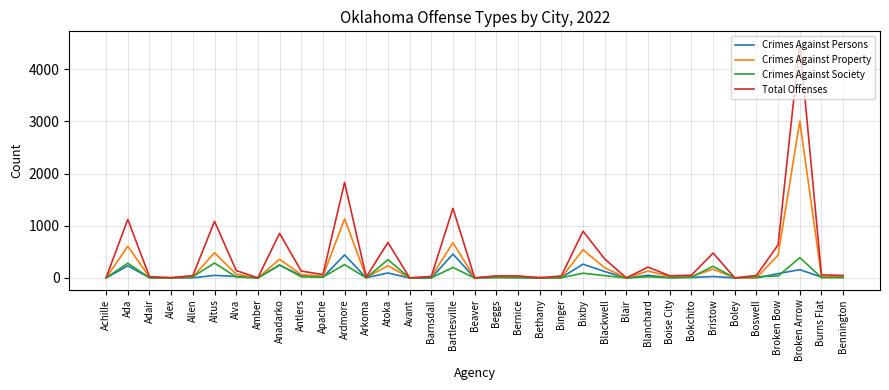

At which category is the sum across all series the highest?

Broken Arrow